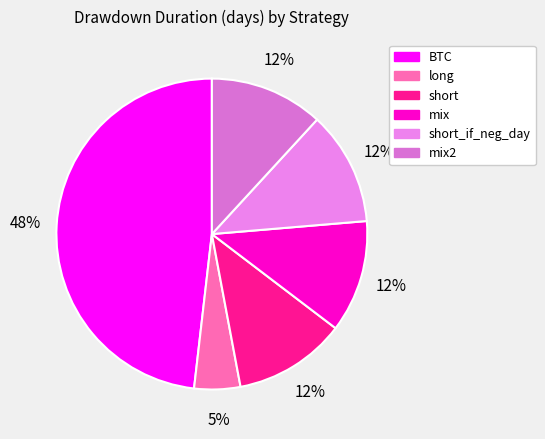

The mix slice represents 6% of the pie. True or false?

False